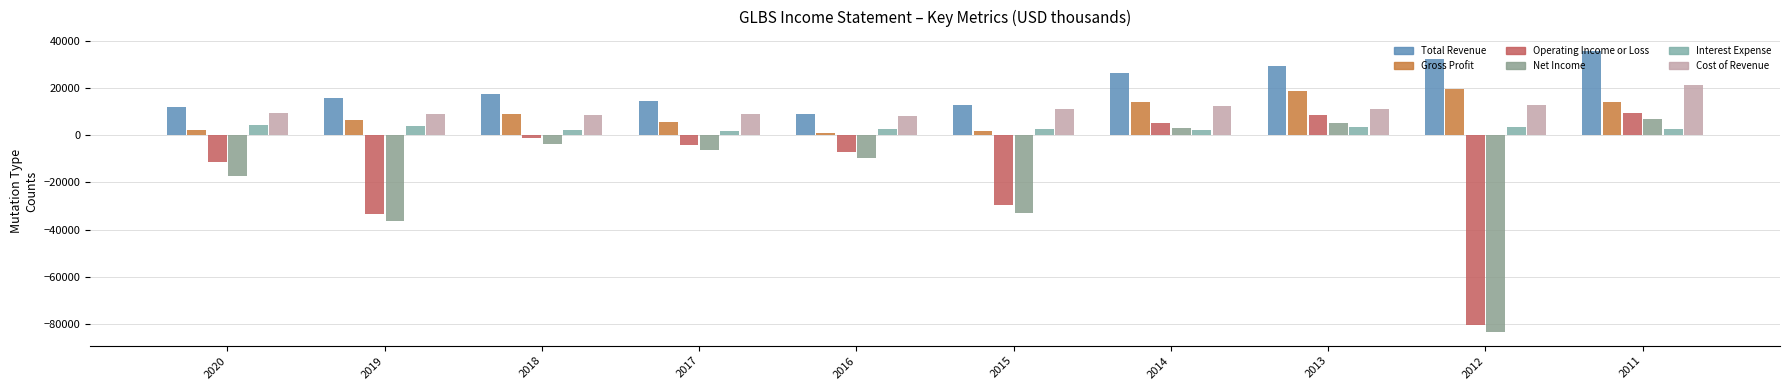

How many bars are there in each group?

6